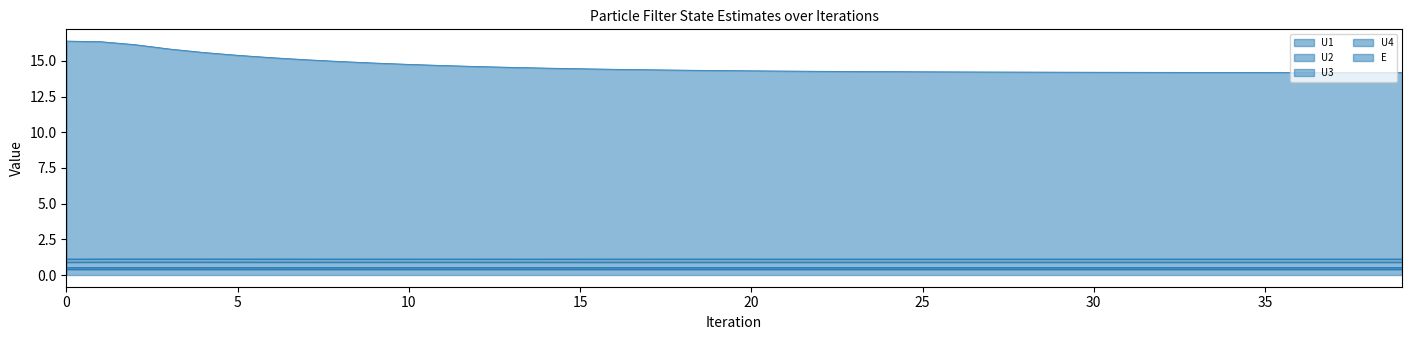

What is the value of the E point at the 16th from the left?

14.4